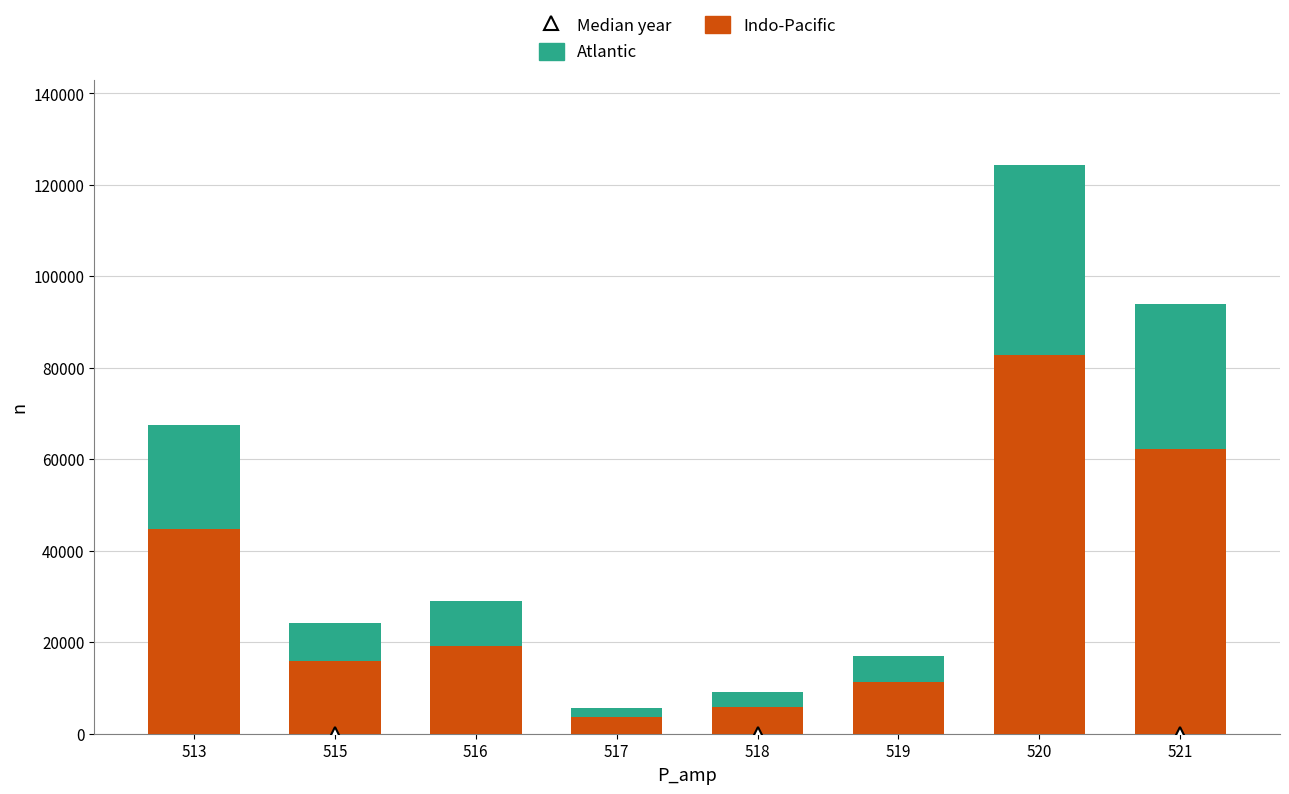

The Indo-Pacific series shows 19245 at 520. True or false?

False